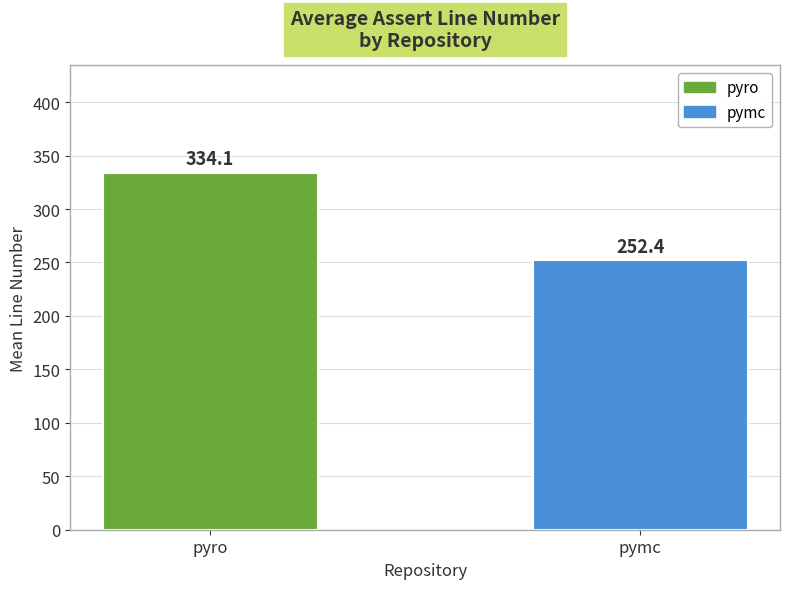

What is the difference between the maximum and minimum values?

81.7